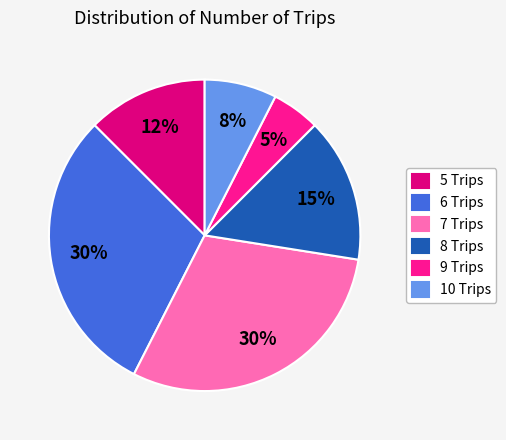

To the nearest percent, what is the difference between the largest and smallest slice percentages?

25%